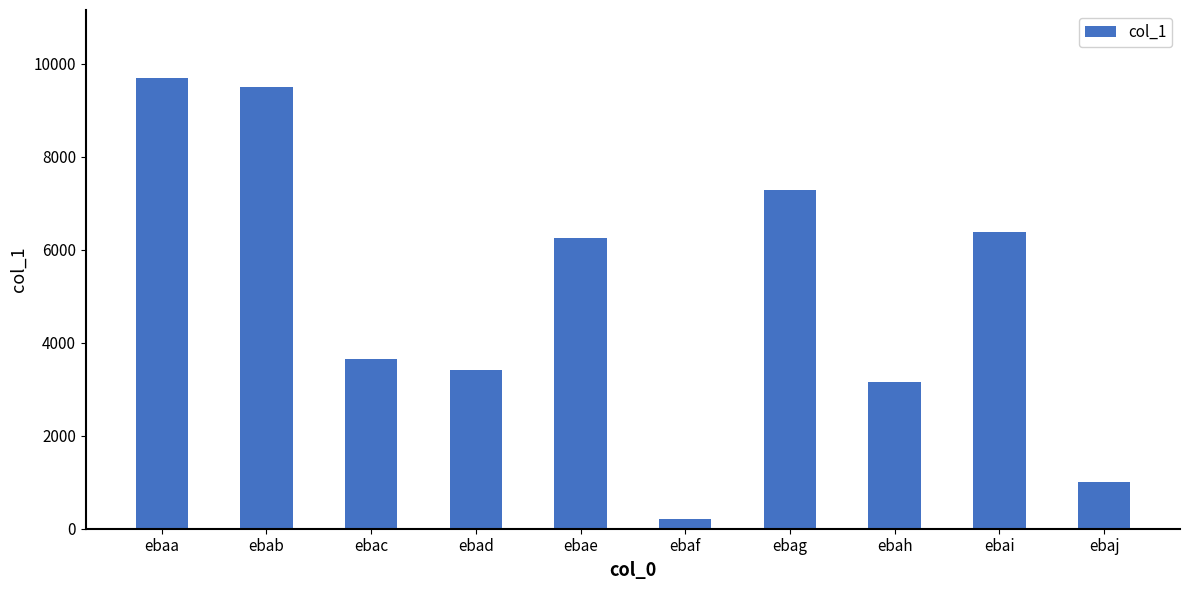

How many distinct data groups are displayed?

1